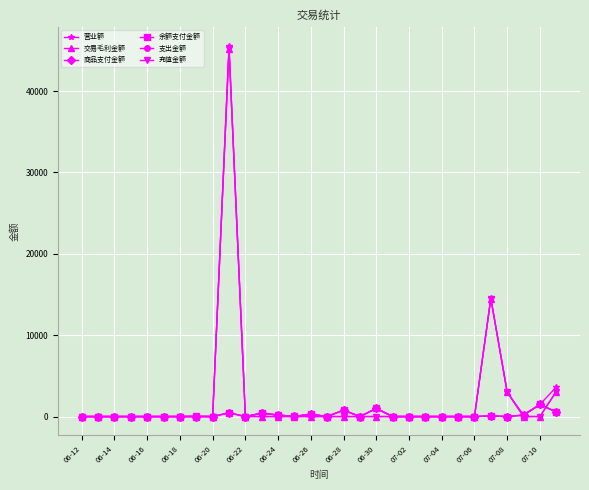

At which category does the chart reach its minimum across all series?

06-12